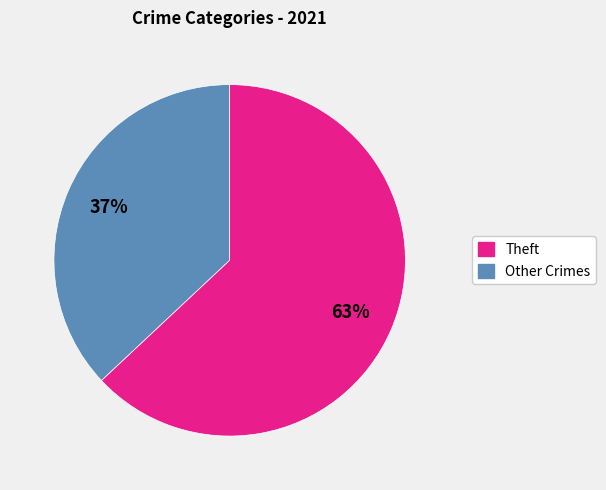

Is there a majority slice in this chart?

Yes